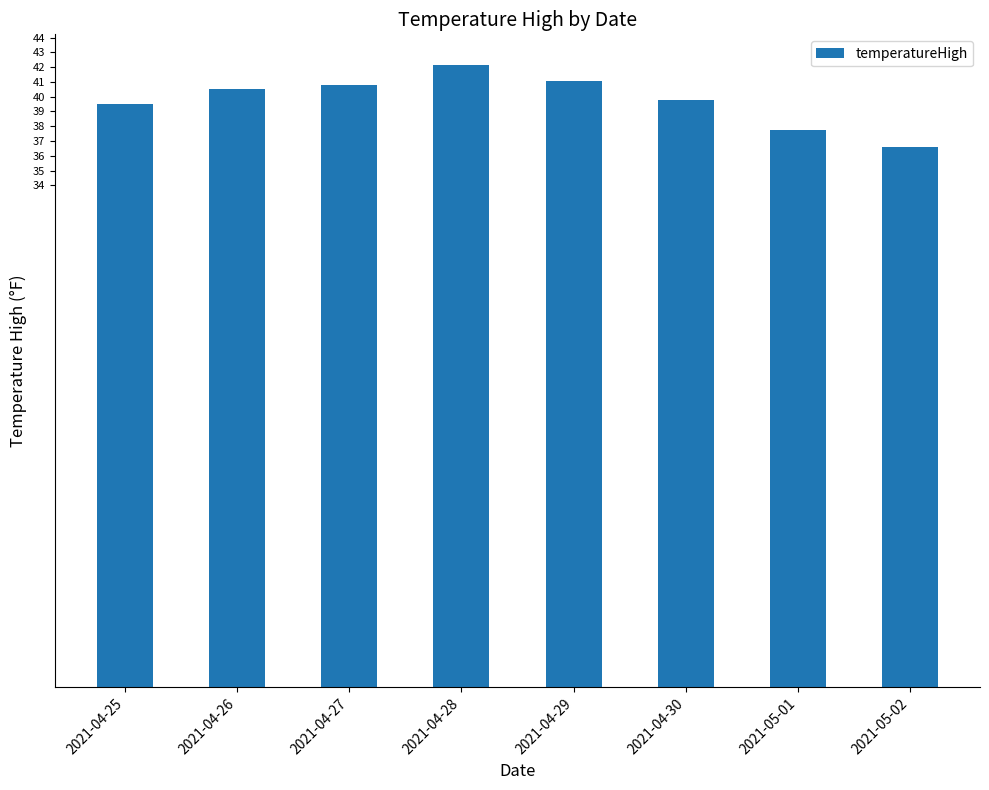

The value at 2021-04-30 is 13.5. True or false?

False